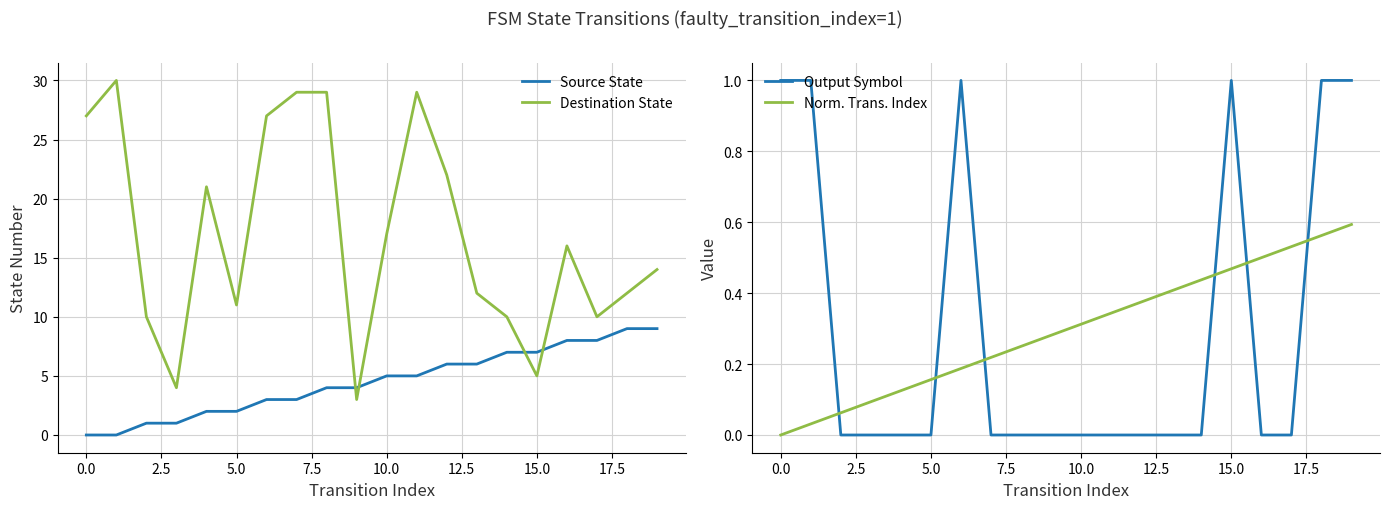

What is the lowest value of the Destination State series?

3